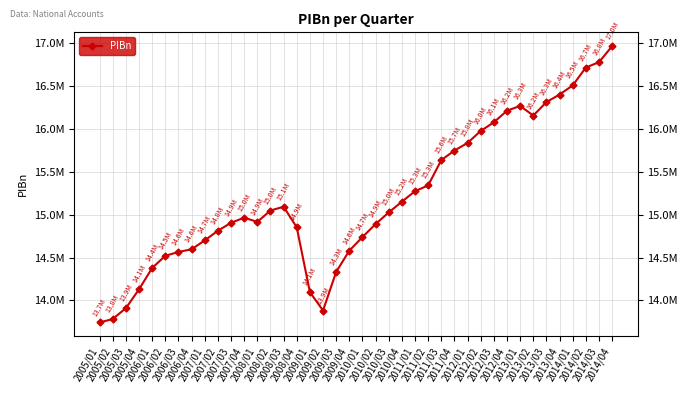

What is the minimum value shown in the chart?

13741613.0